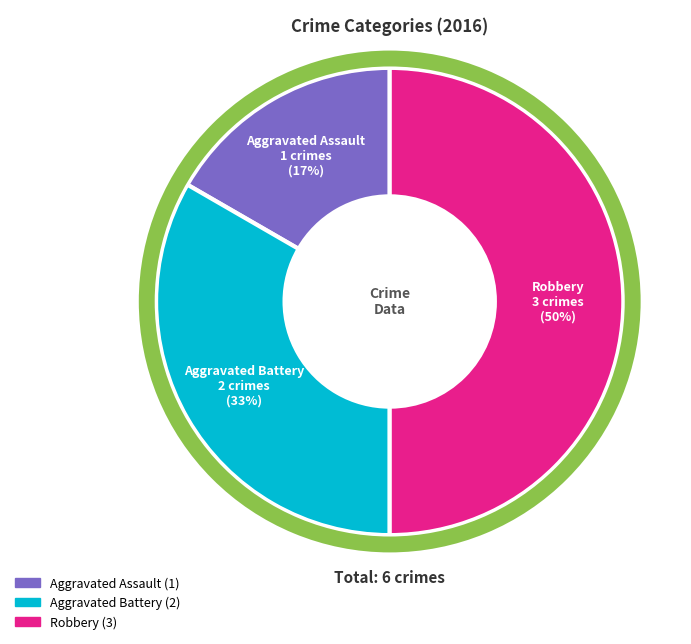

How many segments does this pie chart have?

3